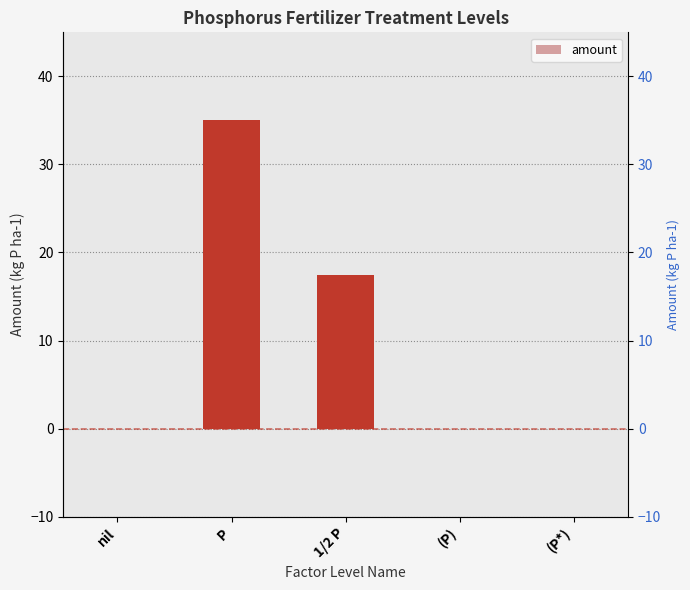

Rank the categories by value from highest to lowest.

P, 1/2 P, nil, (P), (P*)